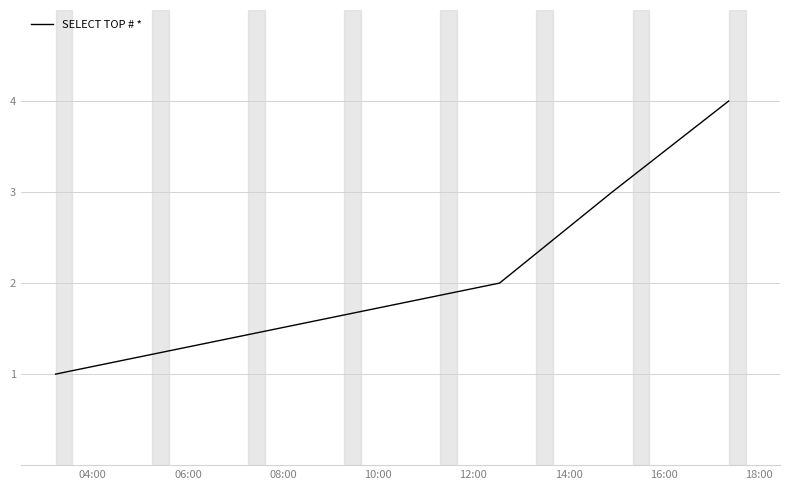

Reading left to right, list all the values displayed in this chart.

1	2	3	4